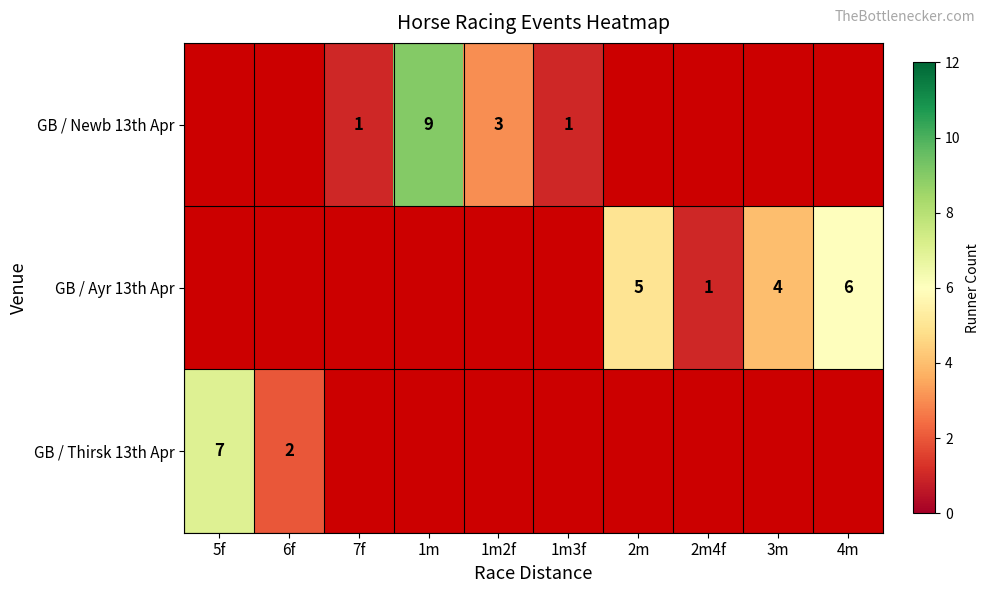

The value of GB / Thirsk 13th Apr at 6f is 2. True or false?

True